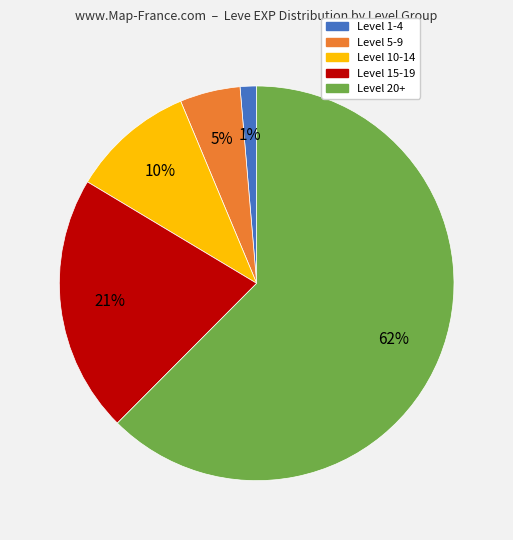

Which category has the biggest portion of the pie?

Level 20+